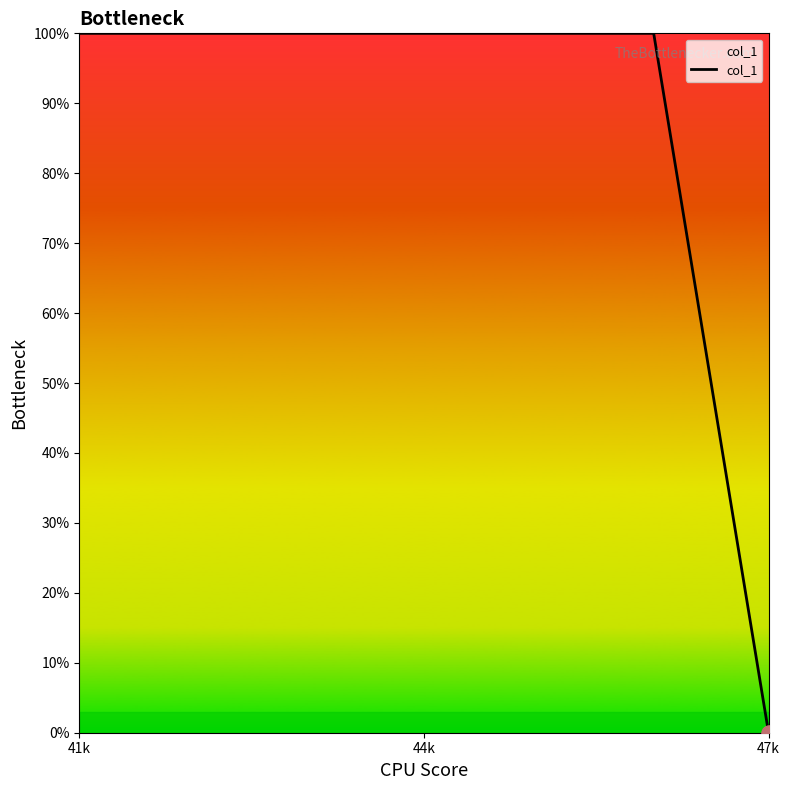

What is the sum of all values?

600